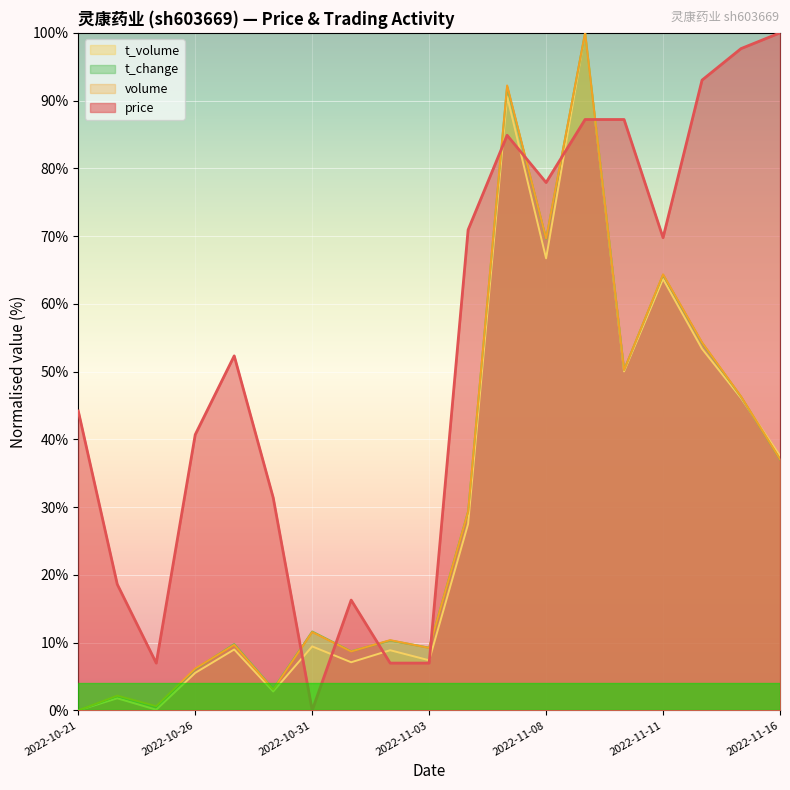

What position from the left is 2022-10-28?

6